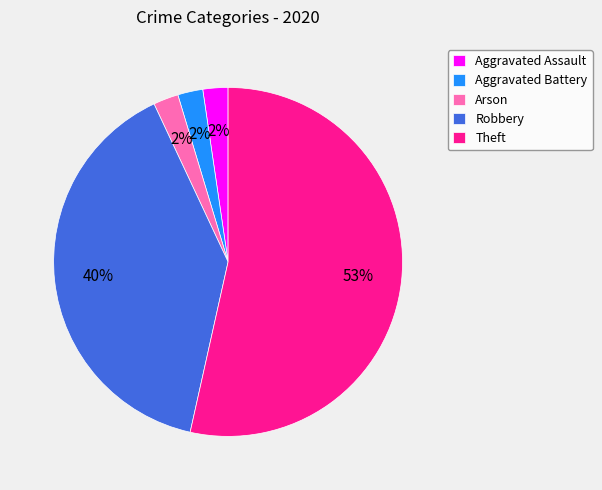

Count the number of slices in the pie.

5